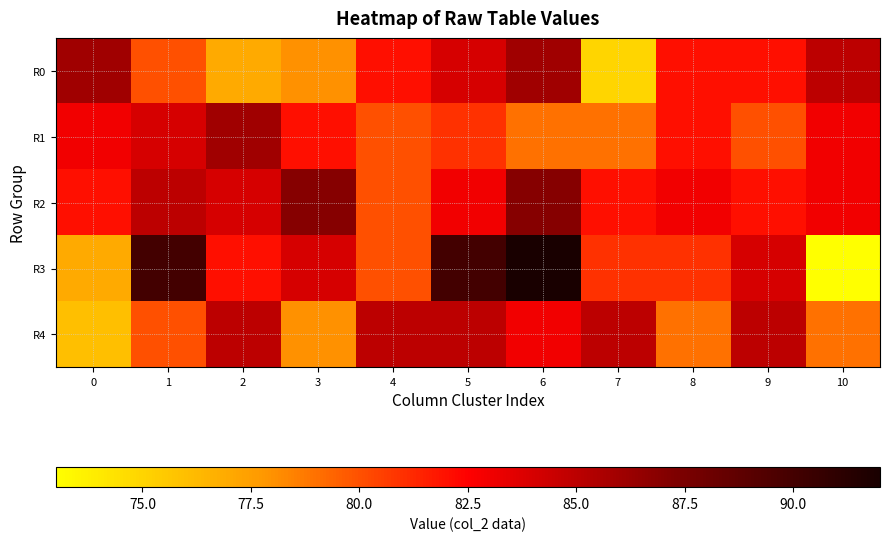

What is the difference between the highest and lowest values at 7?

10